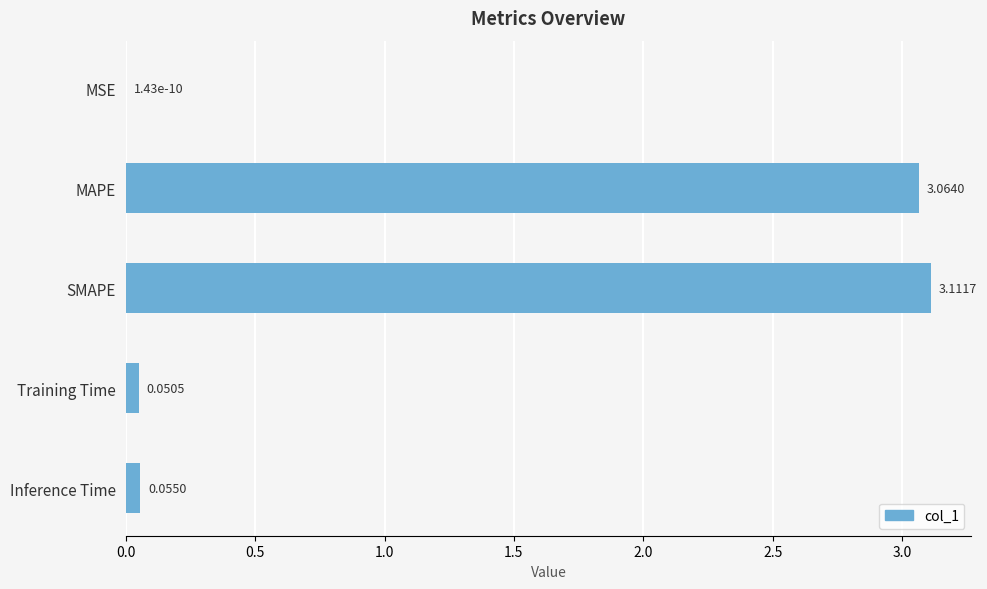

Which label corresponds to the largest value in the chart?

SMAPE